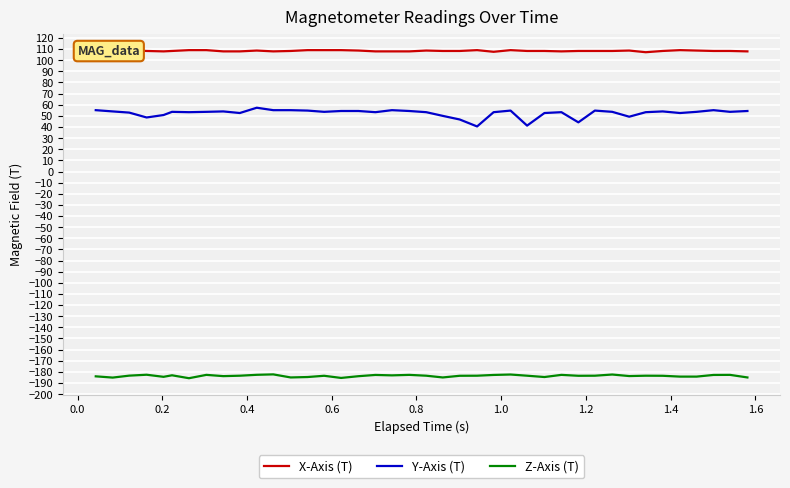

How many interior local valleys does the Z-Axis (T) series have?

11